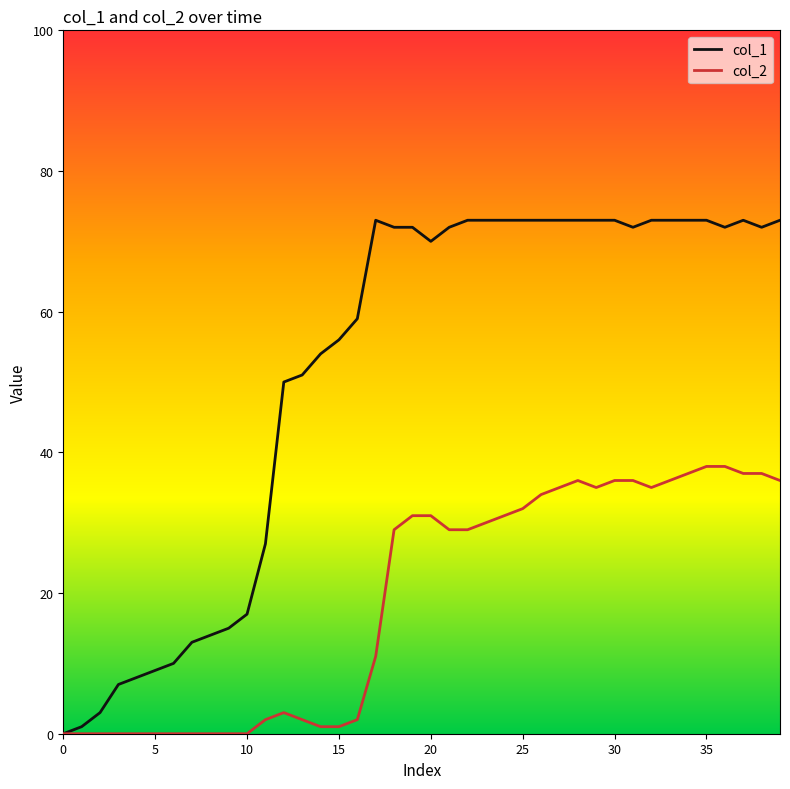

How many values in col_1 are above zero?

39